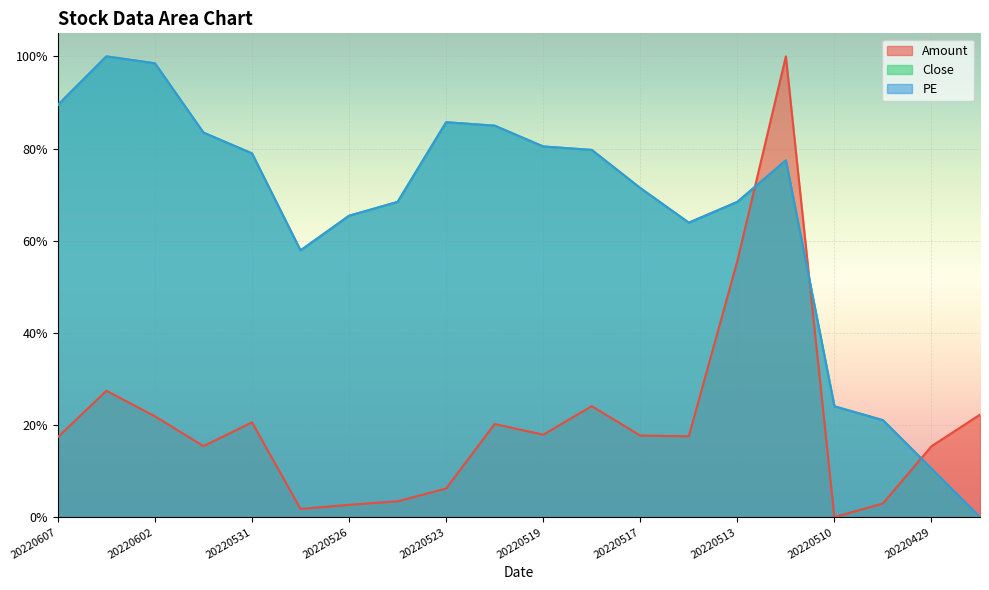

Is the value of PE at 20220518 greater than the value of Close at 20220505?

Yes